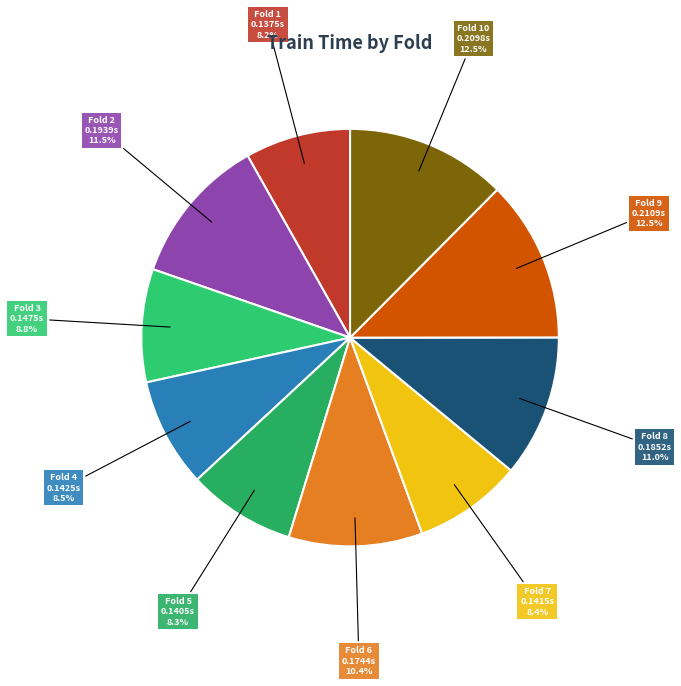

Does Fold 4 represent more than half of the total?

No